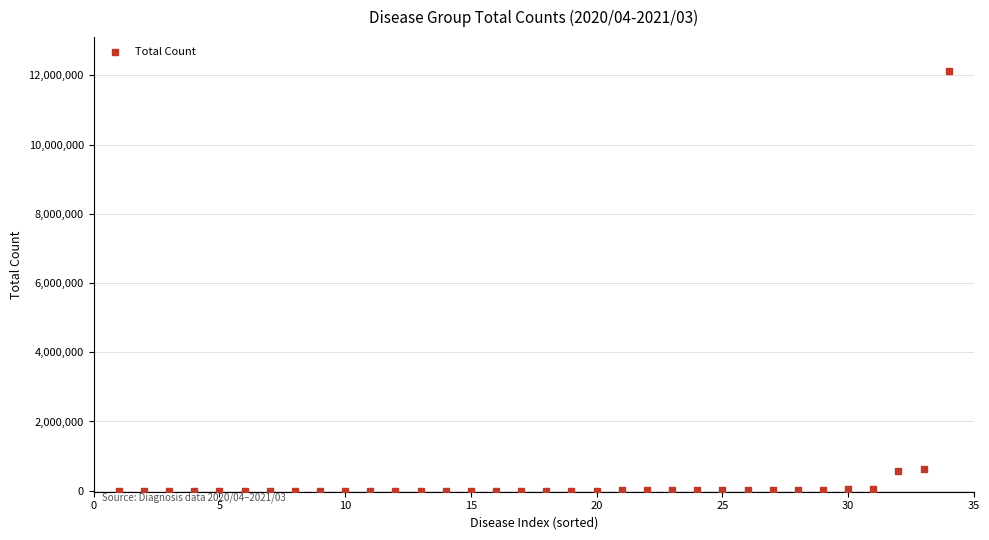

What is the range of Y values (max minus min)?

12137341